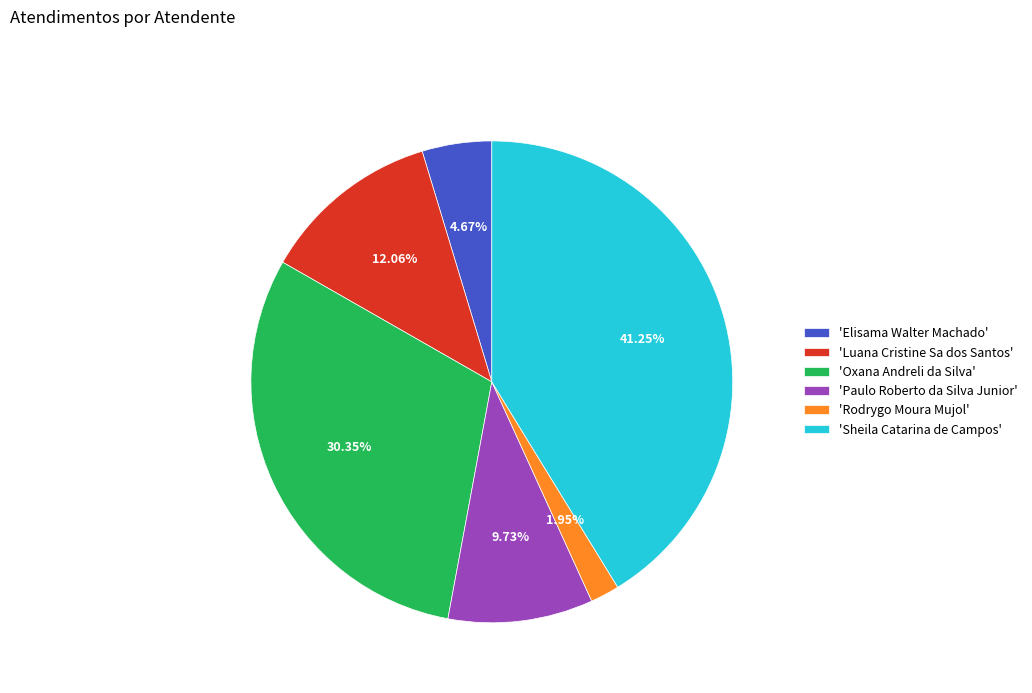

How many segments does this pie chart have?

6